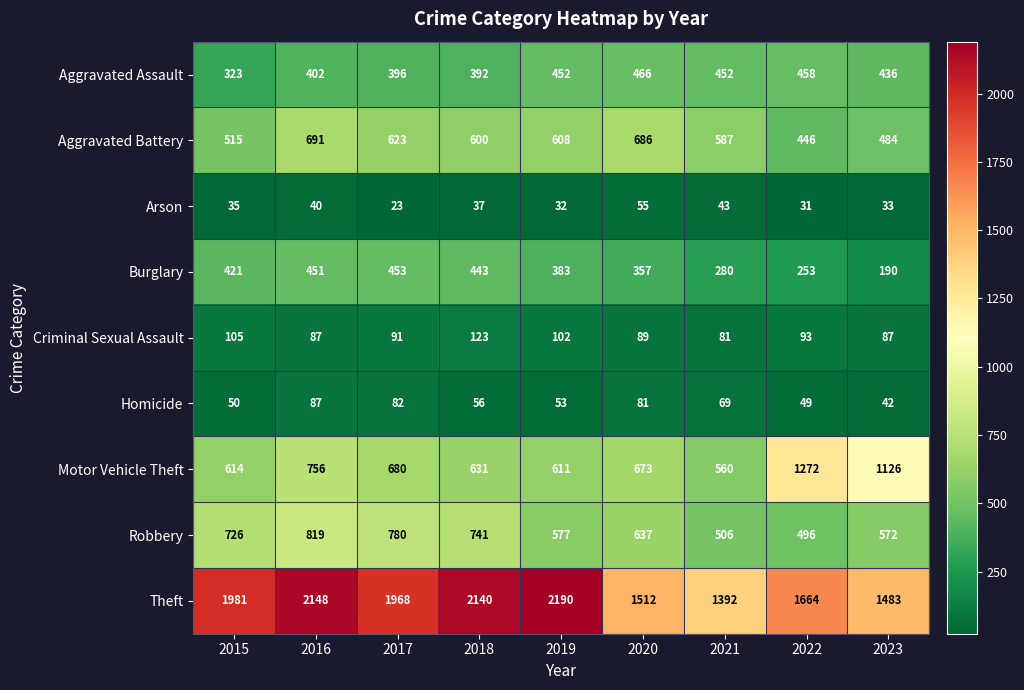

What is the average value of the Arson series?

37